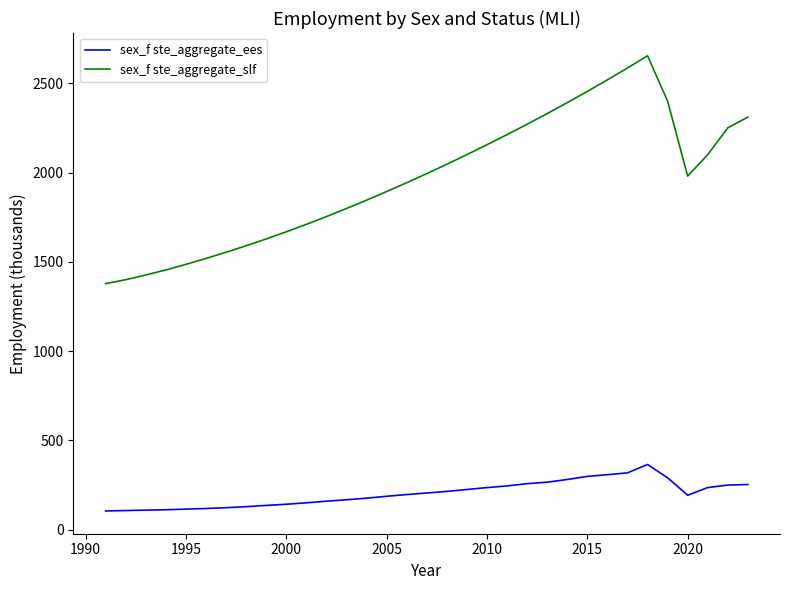

What is the difference between the maximum and minimum values in the sex_f ste_aggregate_slf series?

1275.8